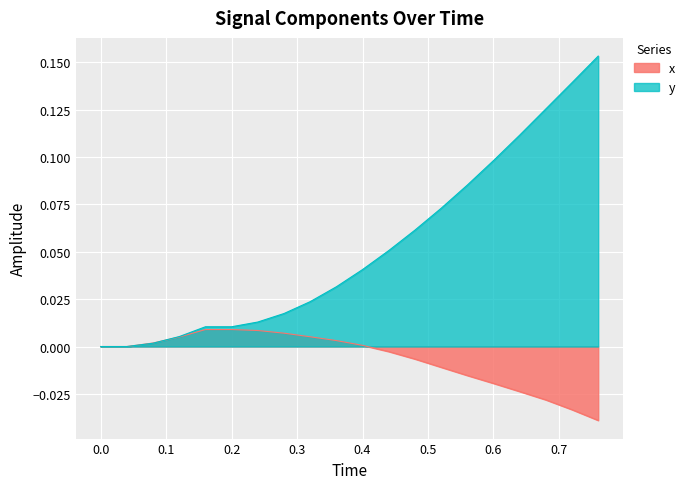

At how many categories does at least one series exceed 0?

18